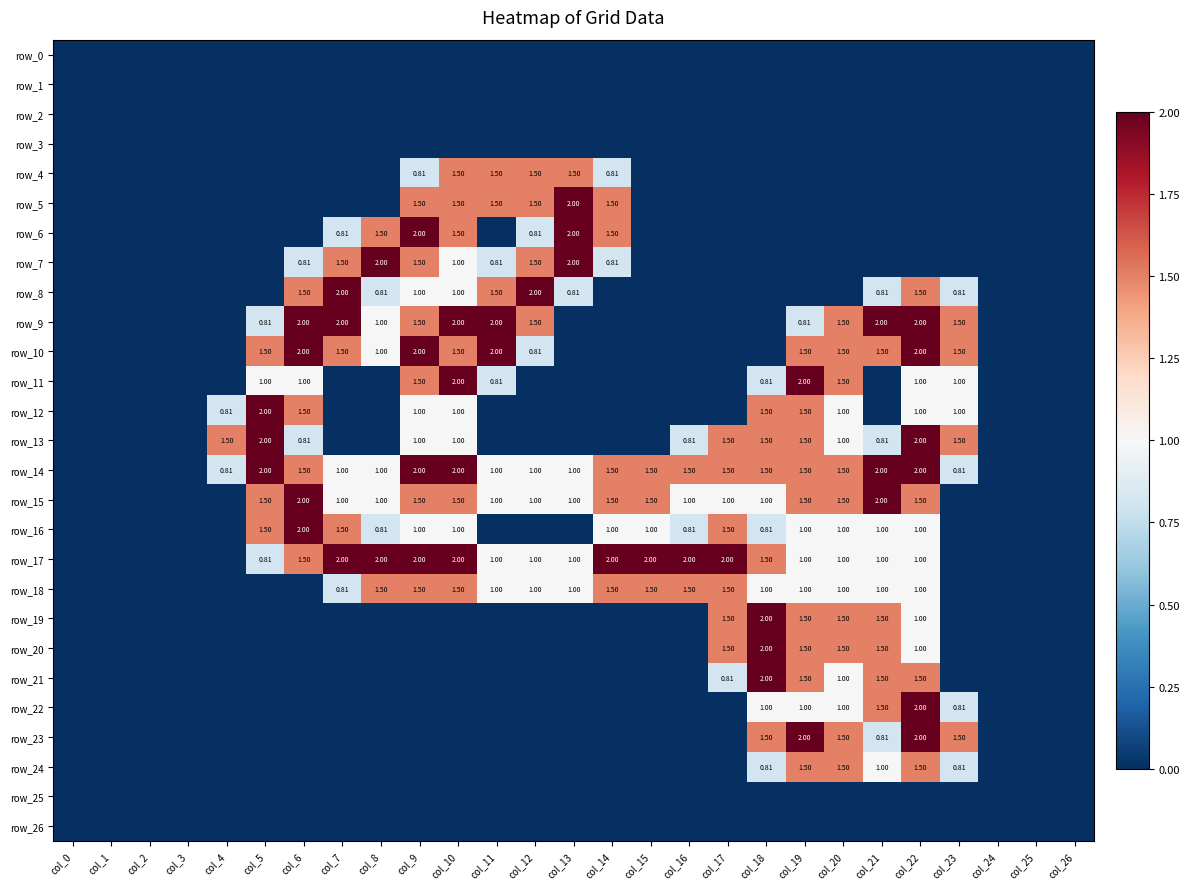

What is the maximum value for row_19?

2.0